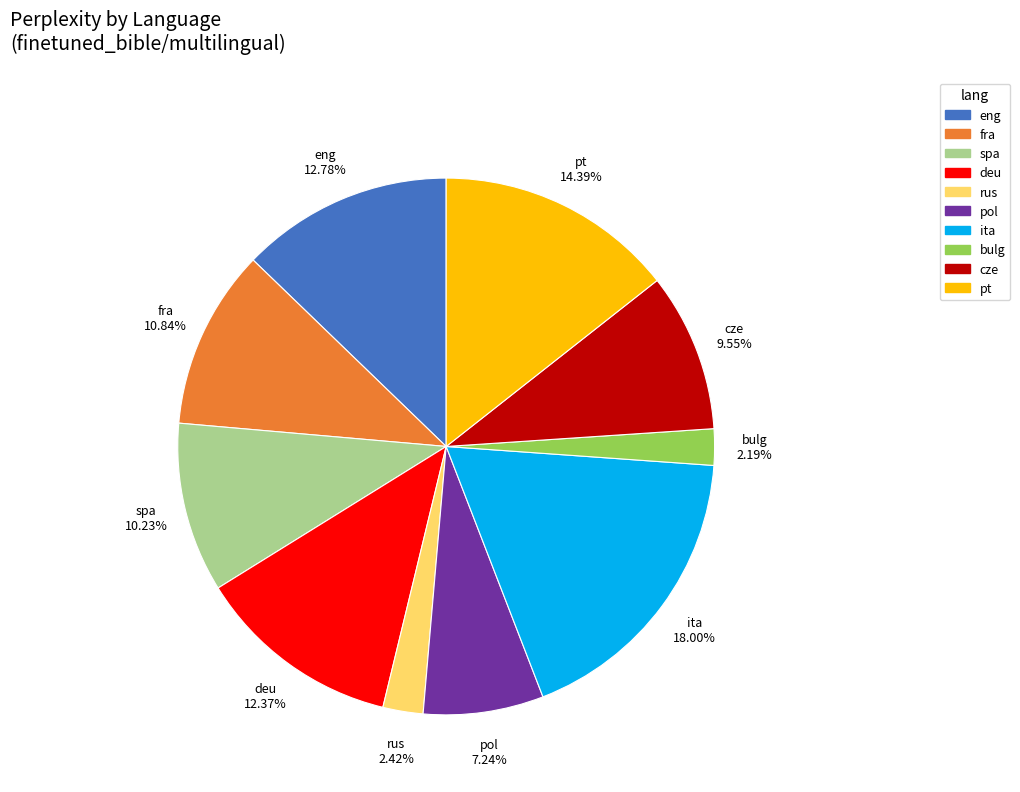

Combined, do pol and bulg account for over 50%?

No